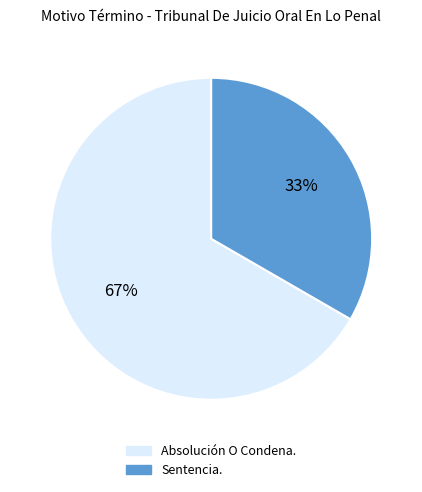

Does any single category account for the majority?

Yes